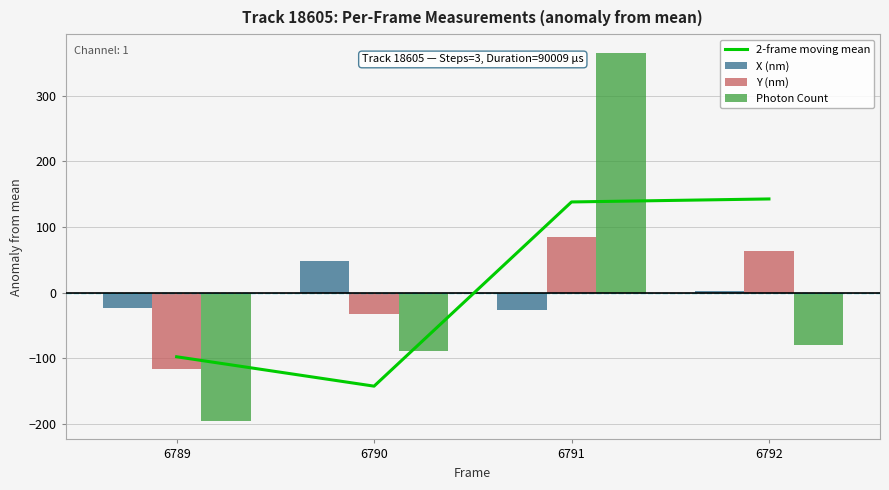

Which series has the largest range (max minus min)?

Photon Count